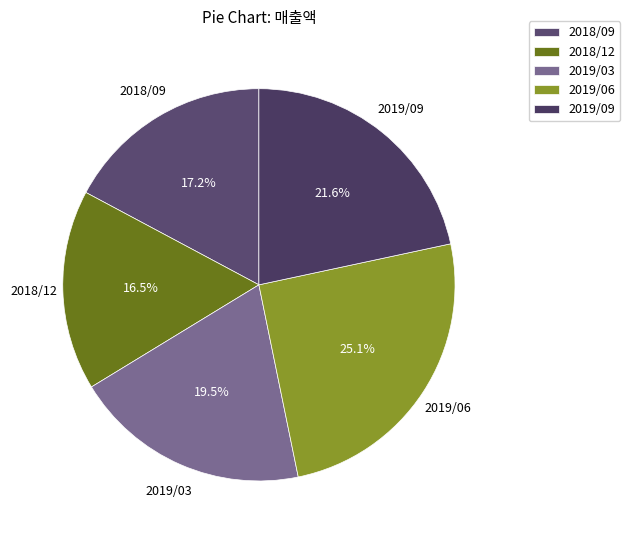

Is it true that 2019/03 is 8% of the pie?

False